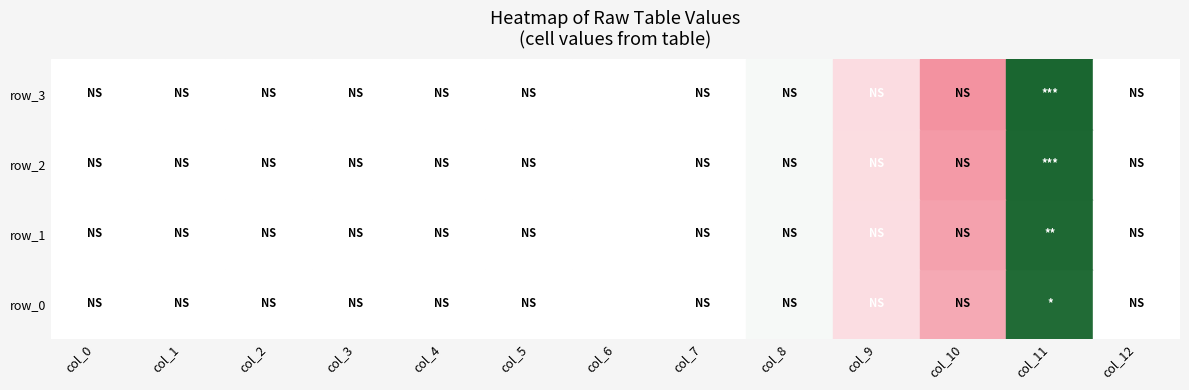

Count the number of categories in the chart.

13